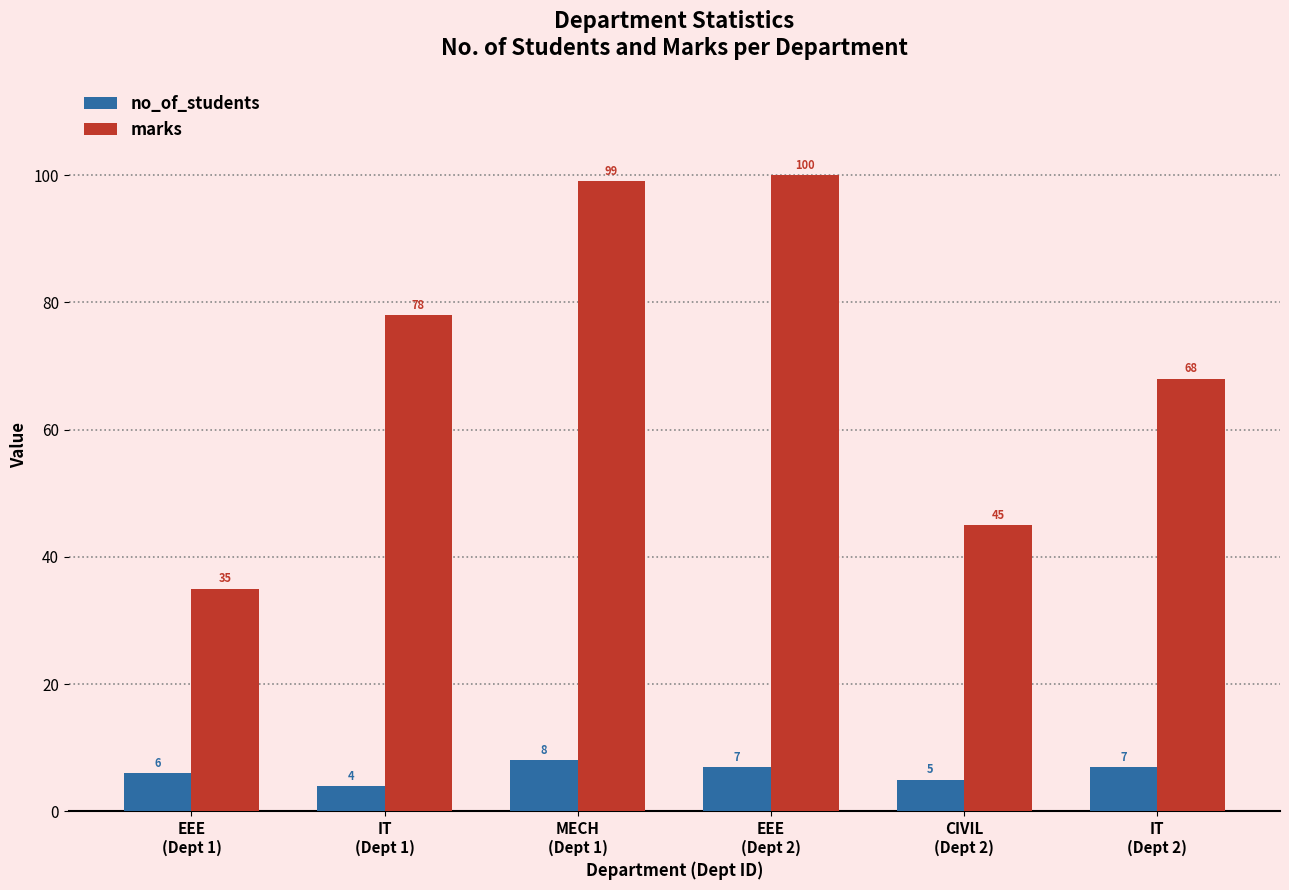

What is the value of the no_of_students bar at the 4th from the left?

7